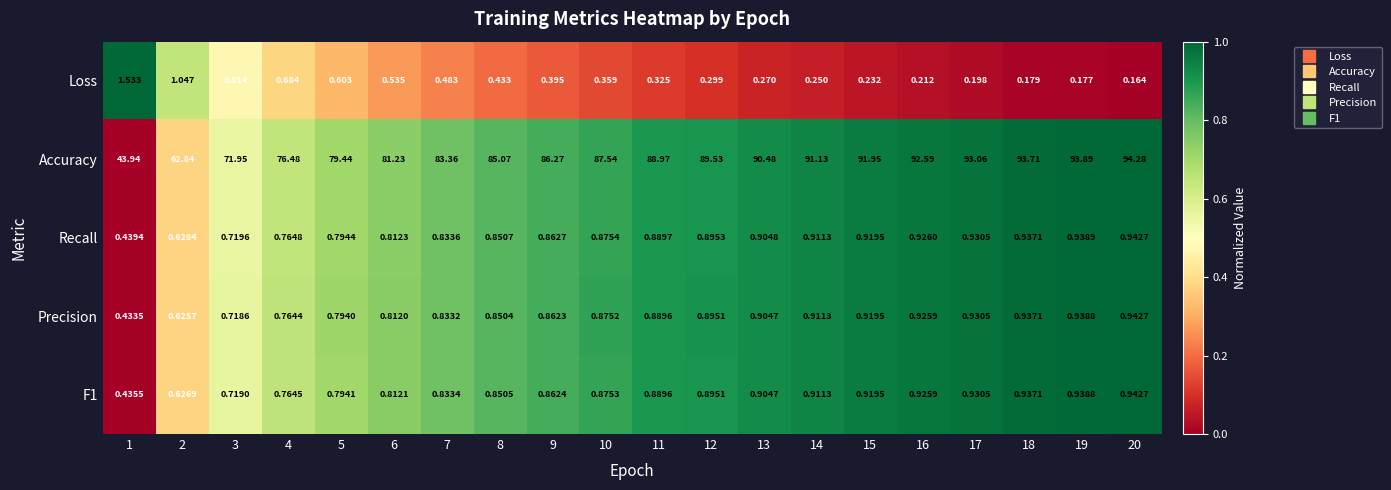

Which series has the widest spread of values?

Accuracy